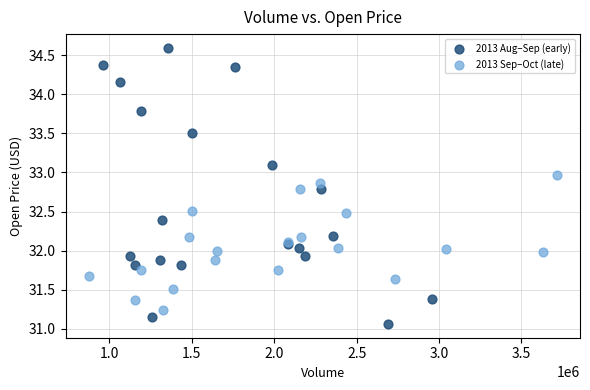

Which series has the largest Y range (max minus min)?

2013 Aug–Sep (early)